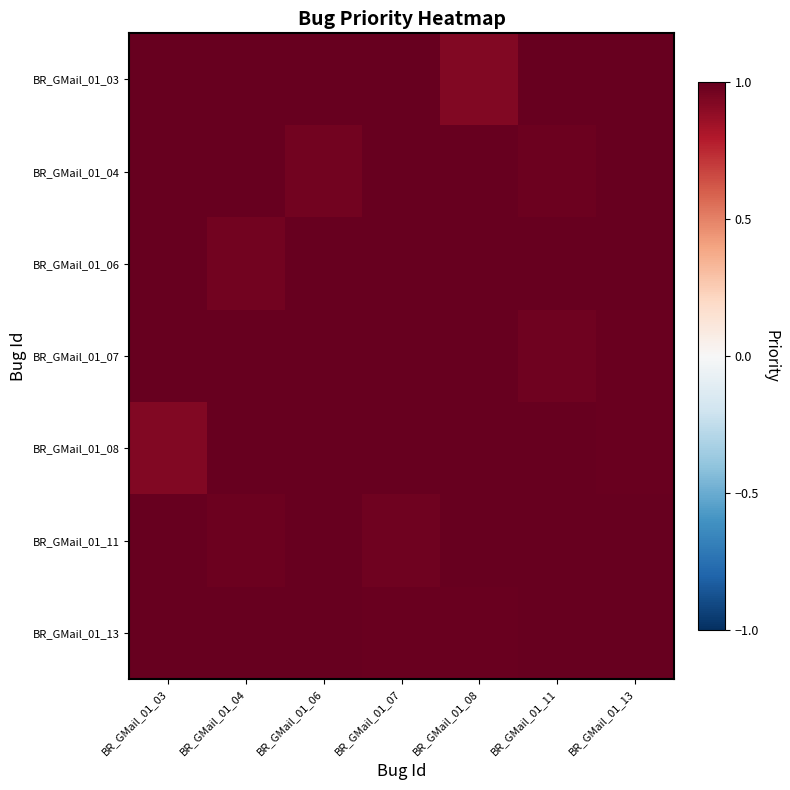

Reading left to right, extract all data points from this chart.

BR_GMail_01_03: BR_GMail_01_03=1.0	BR_GMail_01_04=1.0	BR_GMail_01_06=1.0	BR_GMail_01_07=1.0	BR_GMail_01_08=0.9	BR_GMail_01_11=1.0	BR_GMail_01_13=1.0
BR_GMail_01_04: BR_GMail_01_03=1.0	BR_GMail_01_04=1.0	BR_GMail_01_06=1.0	BR_GMail_01_07=1.0	BR_GMail_01_08=1.0	BR_GMail_01_11=1.0	BR_GMail_01_13=1.0
BR_GMail_01_06: BR_GMail_01_03=1.0	BR_GMail_01_04=1.0	BR_GMail_01_06=1.0	BR_GMail_01_07=1.0	BR_GMail_01_08=1.0	BR_GMail_01_11=1.0	BR_GMail_01_13=1.0
BR_GMail_01_07: BR_GMail_01_03=1.0	BR_GMail_01_04=1.0	BR_GMail_01_06=1.0	BR_GMail_01_07=1.0	BR_GMail_01_08=1.0	BR_GMail_01_11=1.0	BR_GMail_01_13=1.0
BR_GMail_01_08: BR_GMail_01_03=0.9	BR_GMail_01_04=1.0	BR_GMail_01_06=1.0	BR_GMail_01_07=1.0	BR_GMail_01_08=1.0	BR_GMail_01_11=1.0	BR_GMail_01_13=1.0
BR_GMail_01_11: BR_GMail_01_03=1.0	BR_GMail_01_04=1.0	BR_GMail_01_06=1.0	BR_GMail_01_07=1.0	BR_GMail_01_08=1.0	BR_GMail_01_11=1.0	BR_GMail_01_13=1.0
BR_GMail_01_13: BR_GMail_01_03=1.0	BR_GMail_01_04=1.0	BR_GMail_01_06=1.0	BR_GMail_01_07=1.0	BR_GMail_01_08=1.0	BR_GMail_01_11=1.0	BR_GMail_01_13=1.0